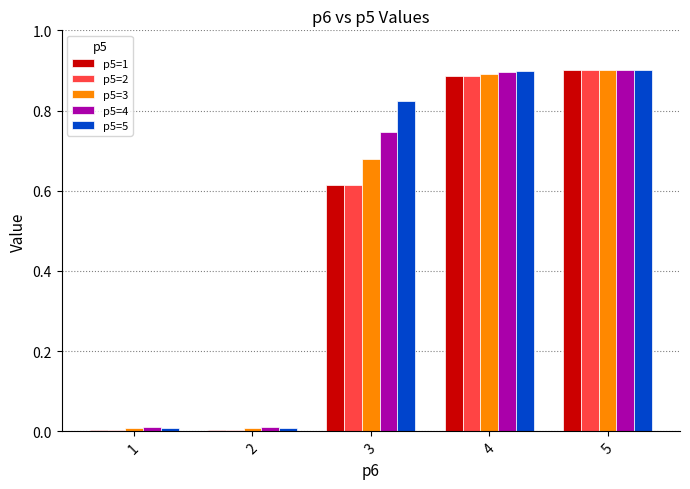

Is the value of p5=5 at 4 greater than the value of p5=3 at 1?

Yes